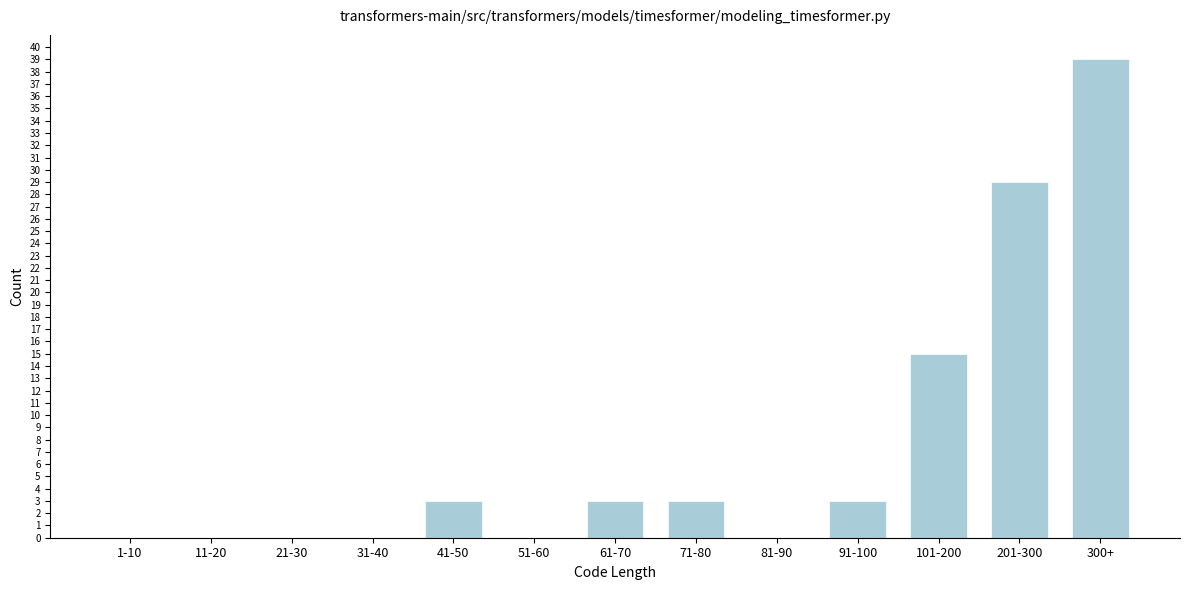

Reading left to right, transcribe all the data shown in this chart.

1-10=0	11-20=0	21-30=0	31-40=0	41-50=3	51-60=0	61-70=3	71-80=3	81-90=0	91-100=3	101-200=15	201-300=29	300+=39